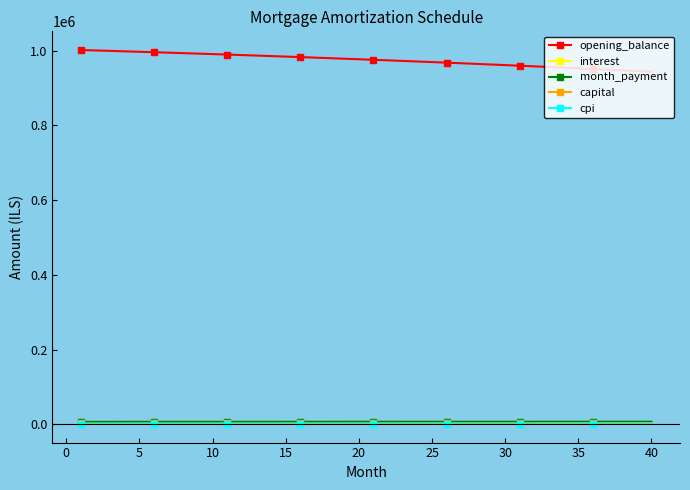

True or false: opening_balance and capital intersect in this chart.

False